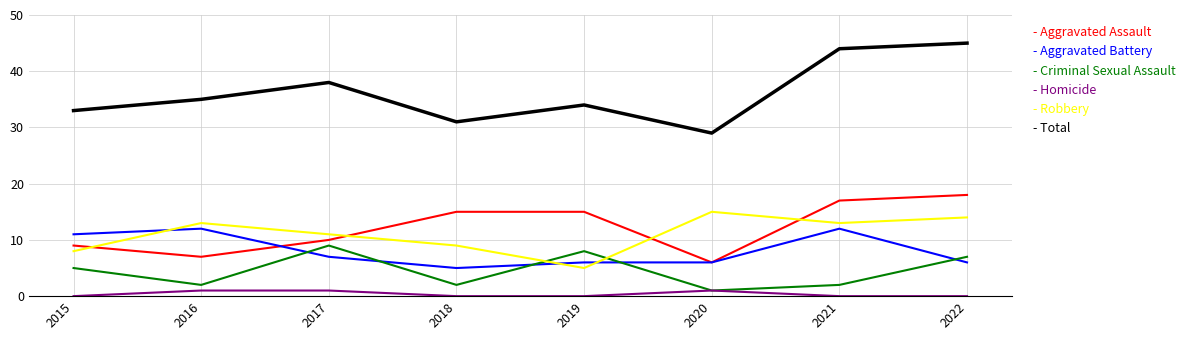

What is the total value across all series at 2020?

58